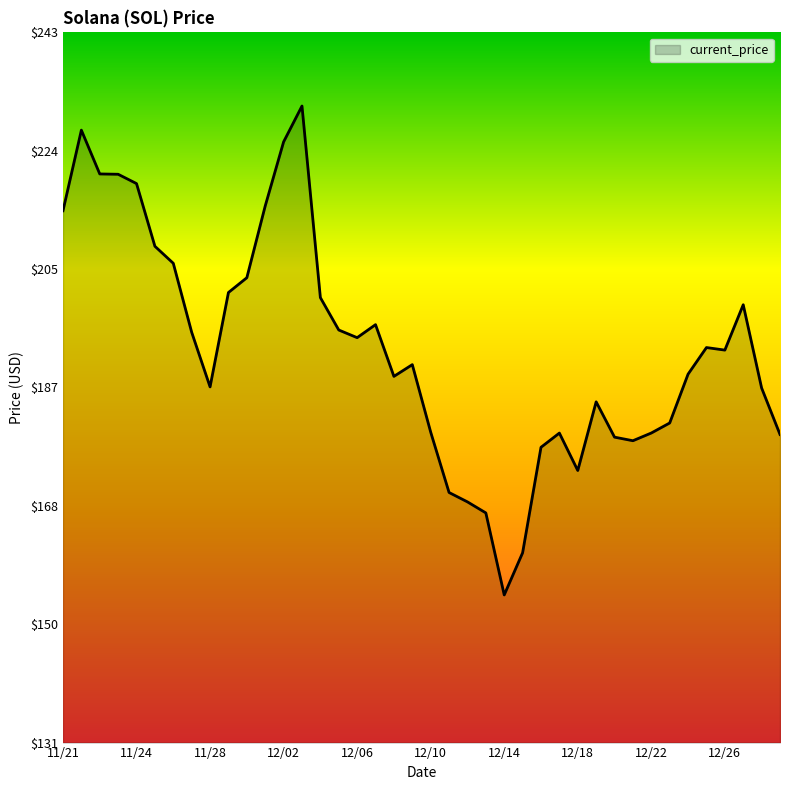

What is the minimum value shown in the chart?

154.3